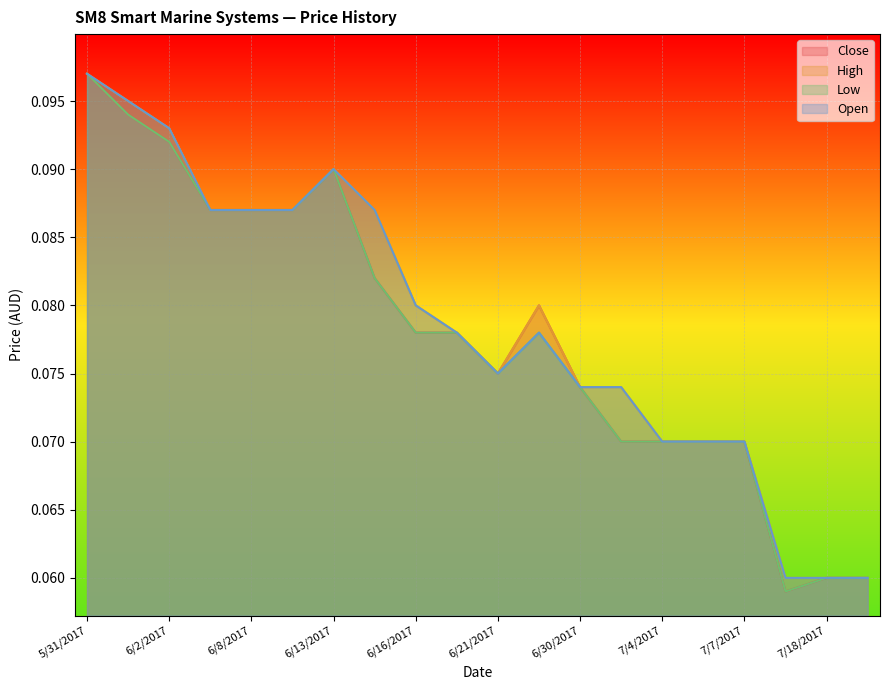

The Open series shows 0.1 at 6/20/2017. True or false?

False